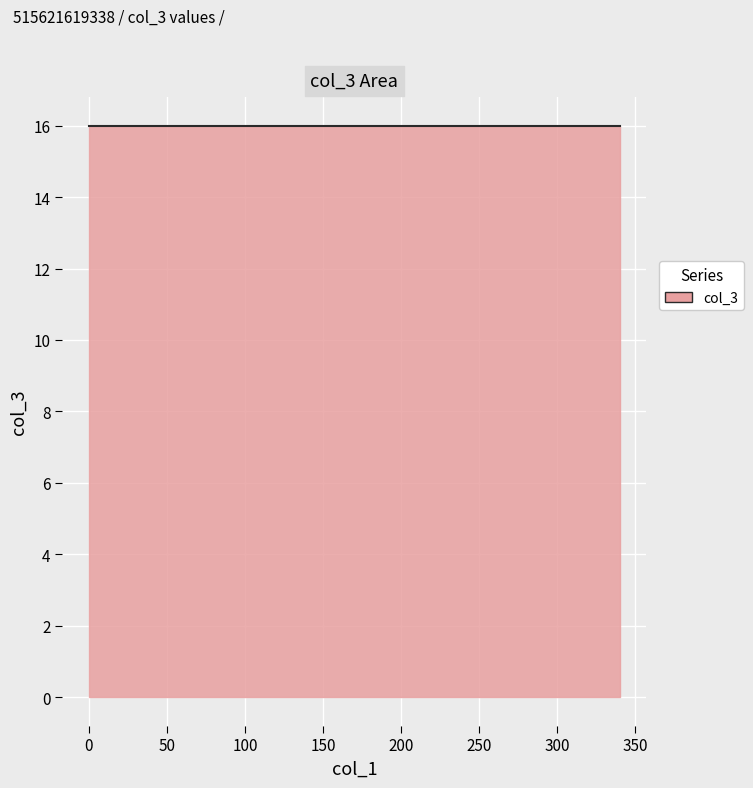

How many data points does each series have?

20